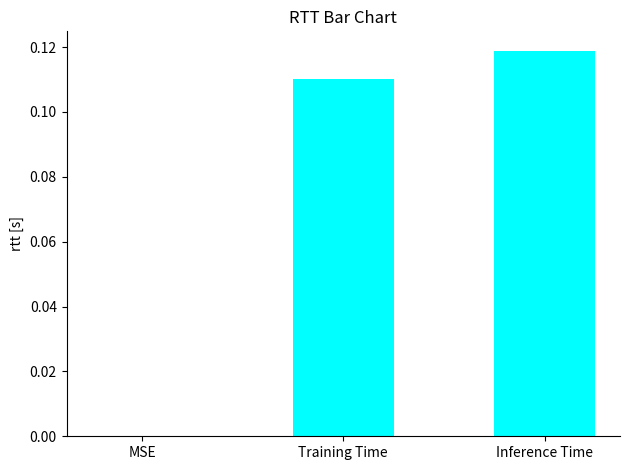

Which category has the highest value across all series?

Inference Time